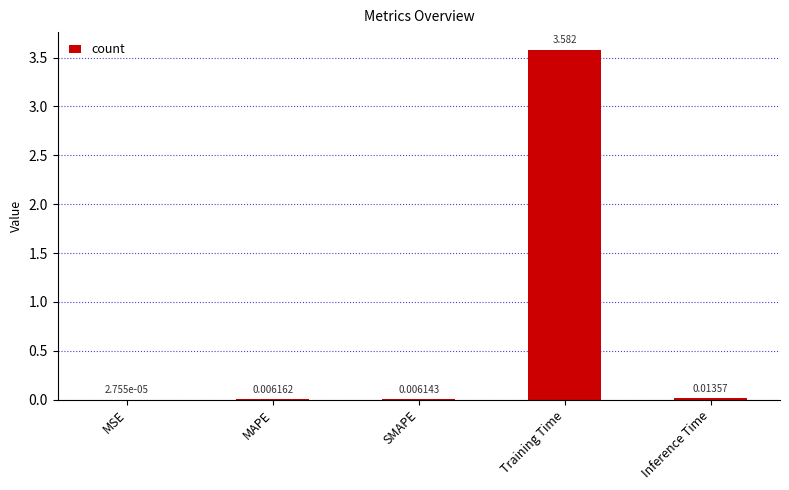

Between Training Time and MAPE, which is larger?

Training Time